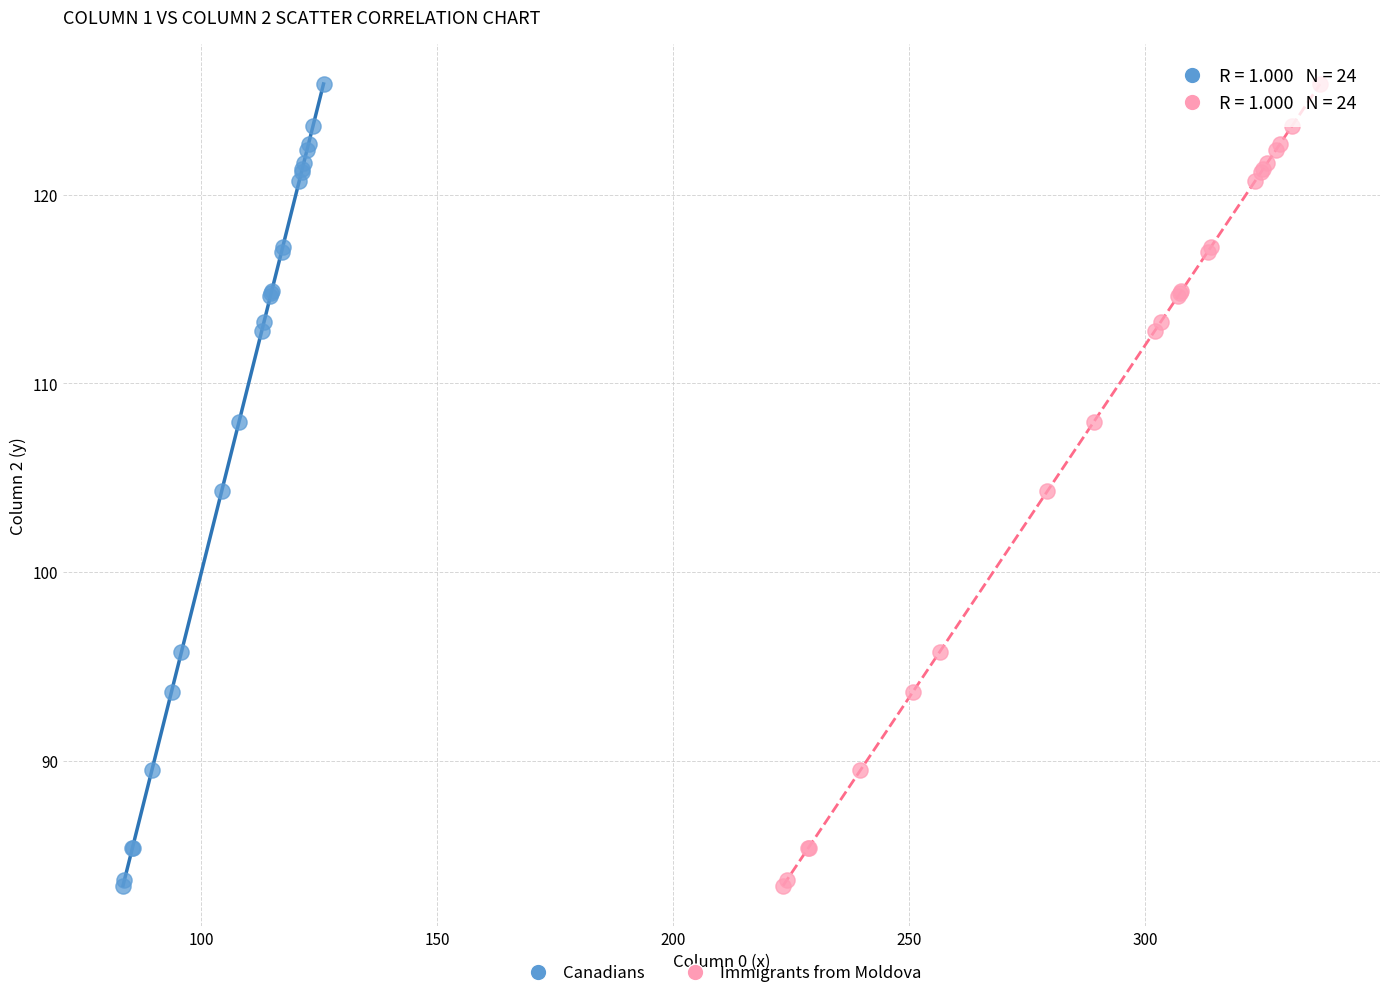

What are all the series names shown in the legend?

Canadians, Immigrants from Moldova